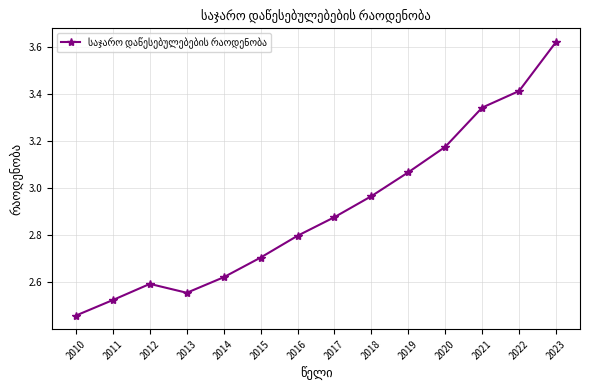

Which category has the lowest value across all series?

2010